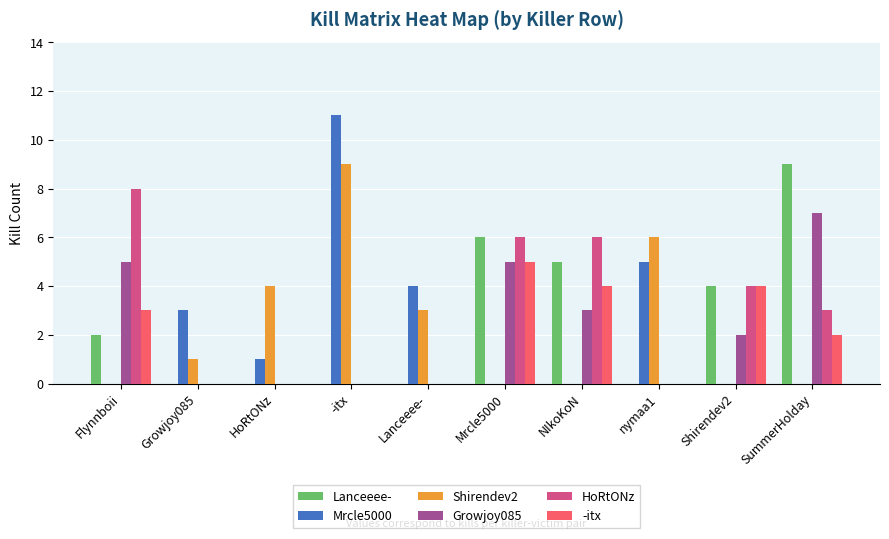

Between Flynnboii and NIkoKoN, which series saw the biggest shift?

Lanceeee-